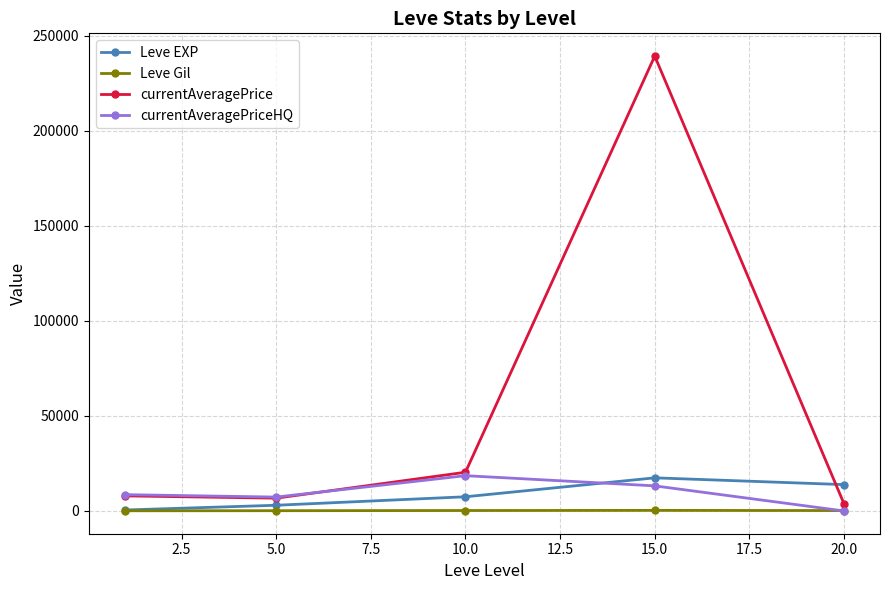

Which series has the largest total across all categories?

currentAveragePrice